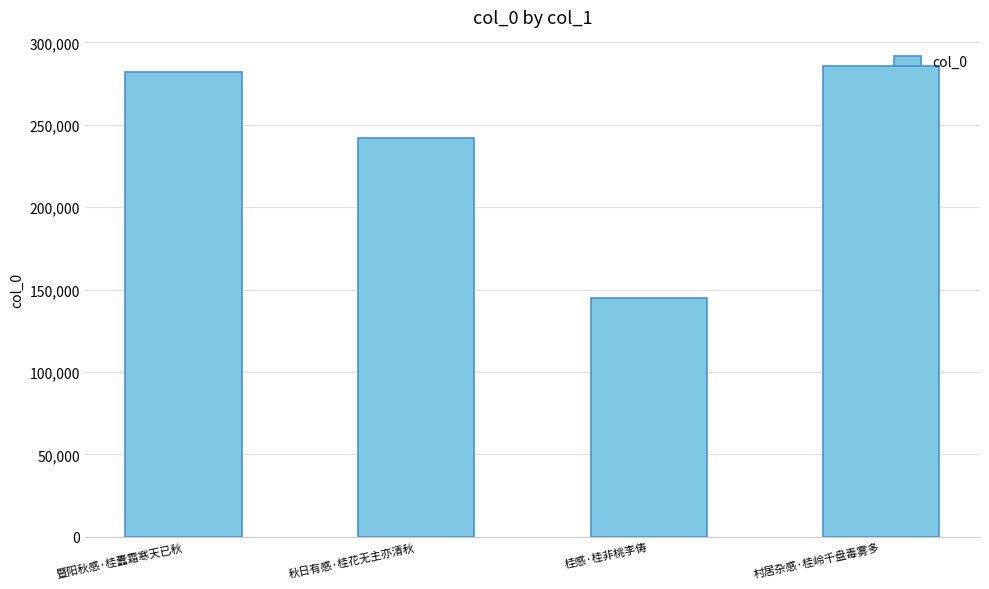

What is the value of the 2nd bar from the left?

242037